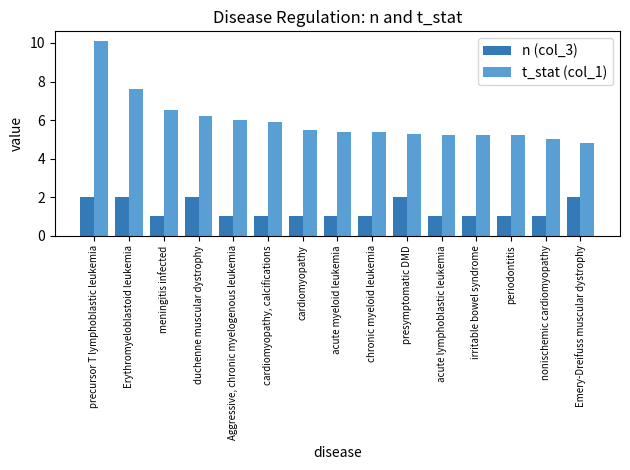

List the series in order of their overall mean, lowest first.

n (col_3), t_stat (col_1)